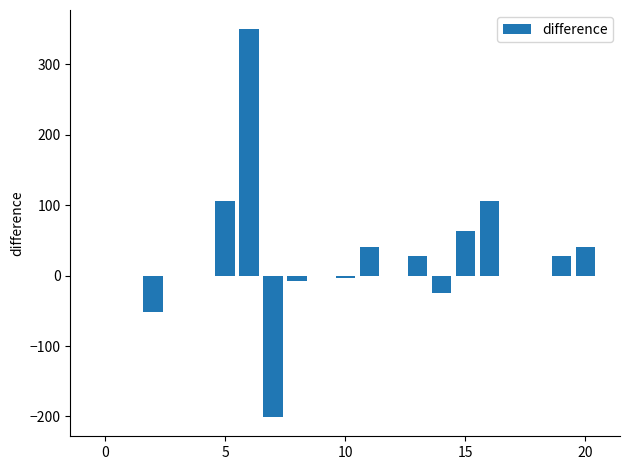

How many categories are shown in the chart?

21